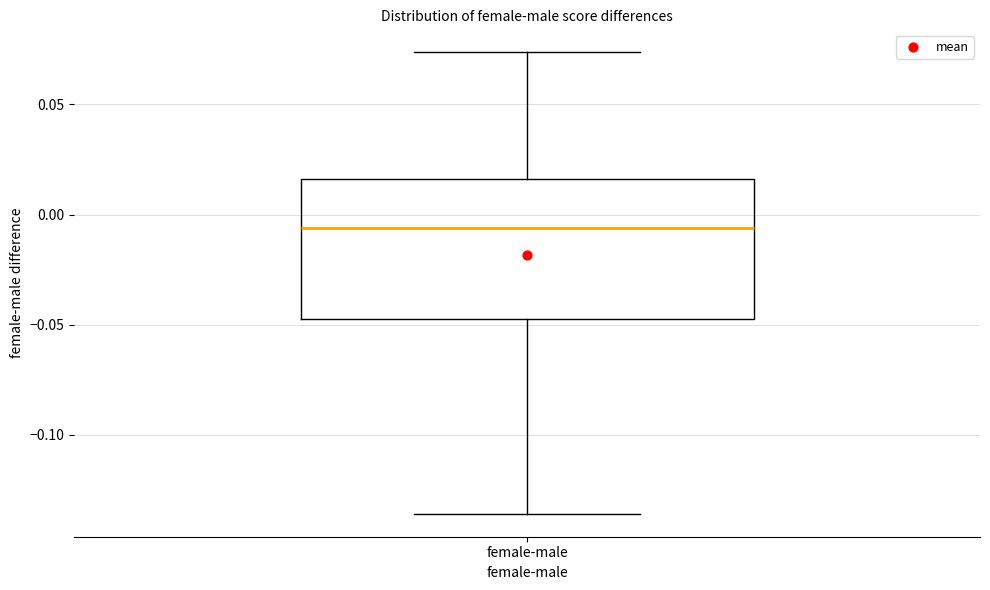

Where is the lower edge of the box for female-male on the y-axis? The values are not printed on the chart, so give them approximately, as read against the axis.

-0.045